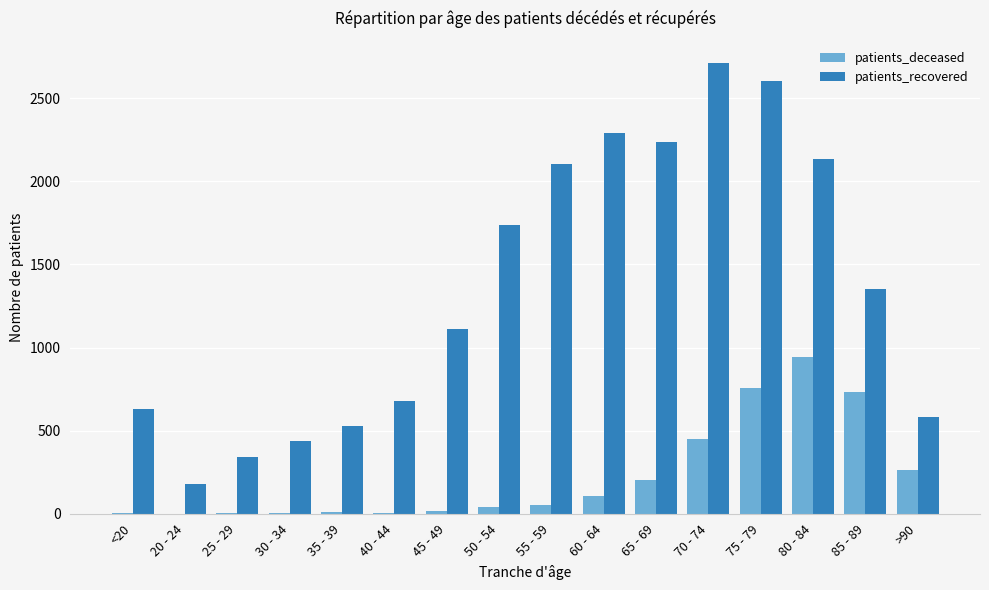

At which category is the sum across all series the highest?

75 - 79